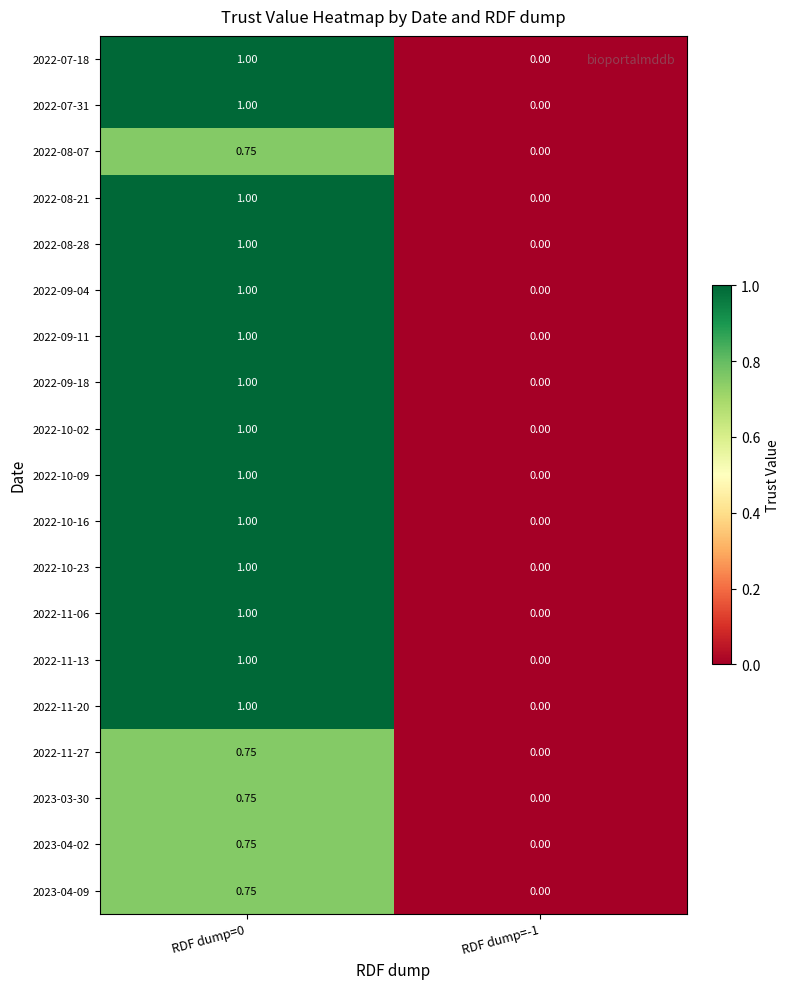

Is the value of 2022-07-18 at RDF dump=0 greater than the value of 2022-11-06 at RDF dump=-1?

Yes